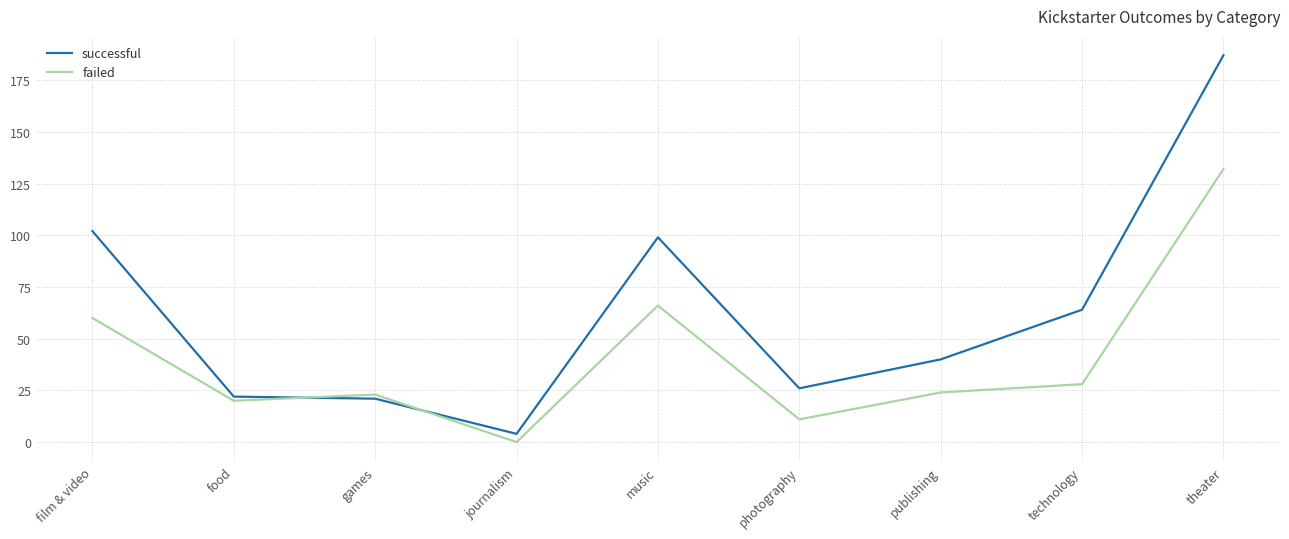

At which label does successful first exceed 40?

film & video